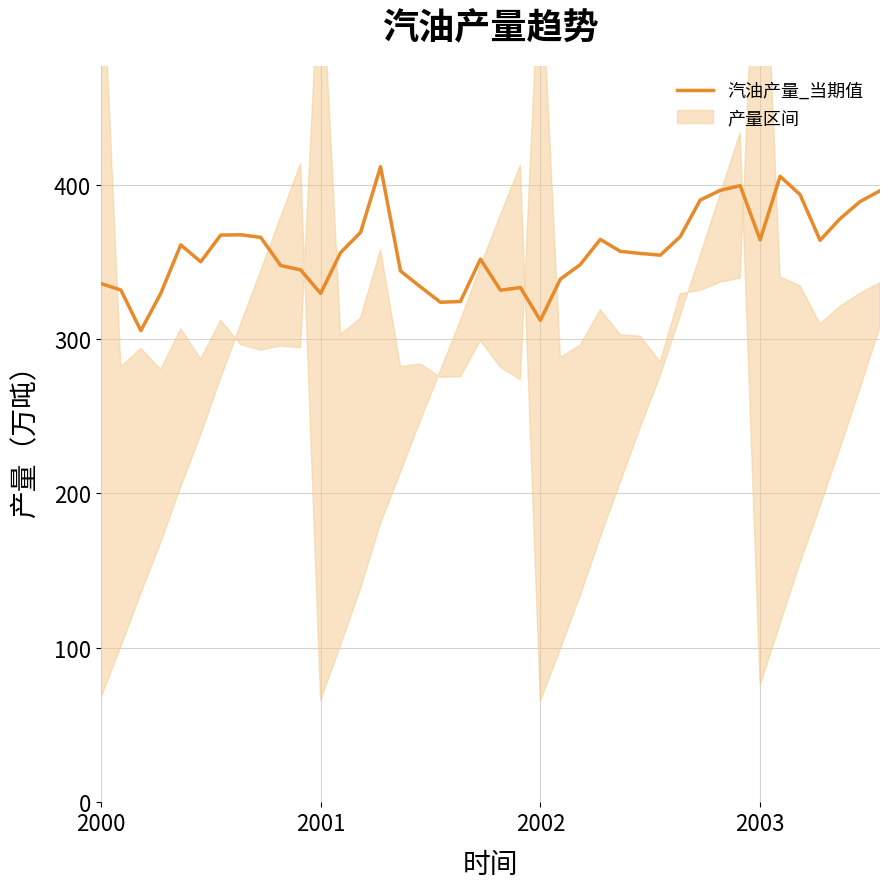

Does the chart have visible grid lines?

Yes